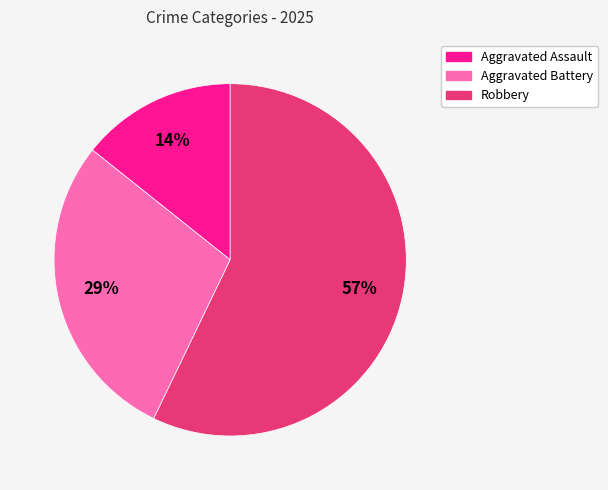

How many slices are in this pie chart?

3